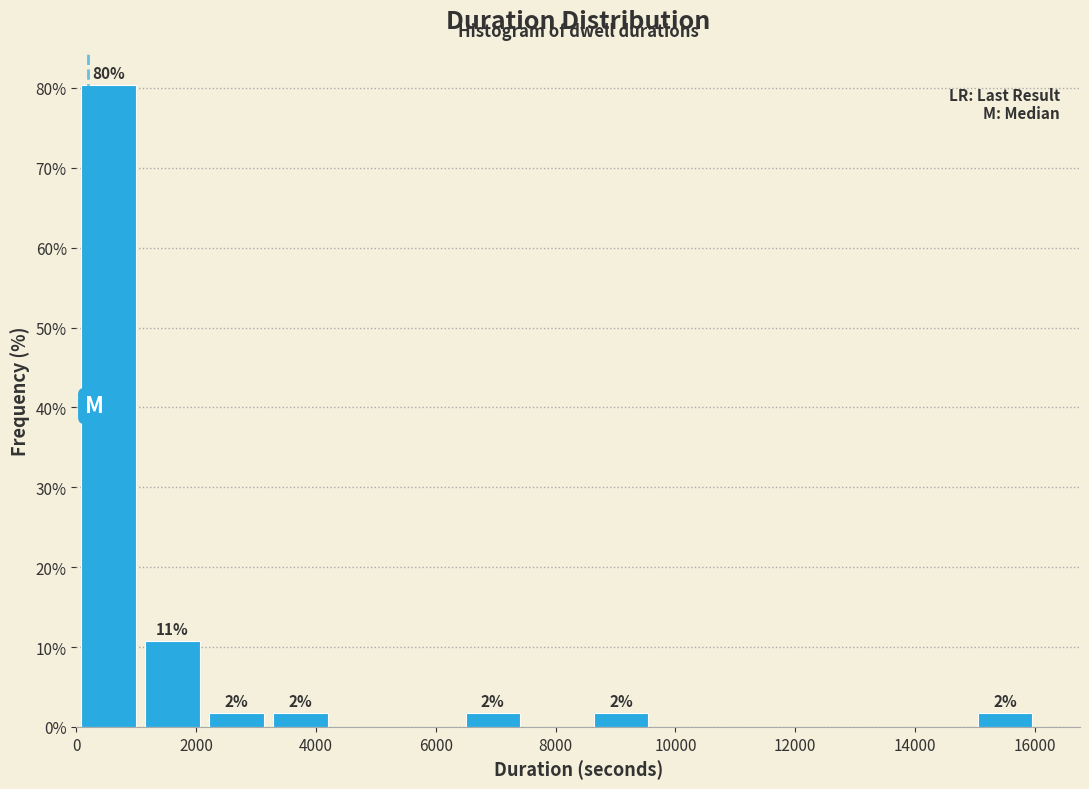

Which range on the x-axis has the tallest bar?

0 to 1000